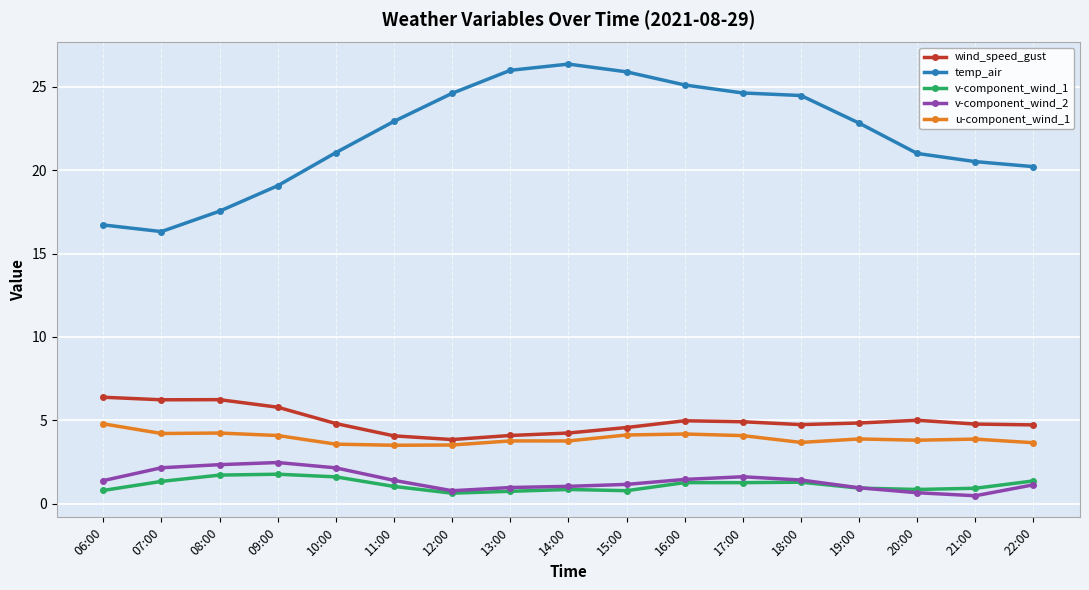

What is the lowest value of the v-component_wind_1 series?

0.6